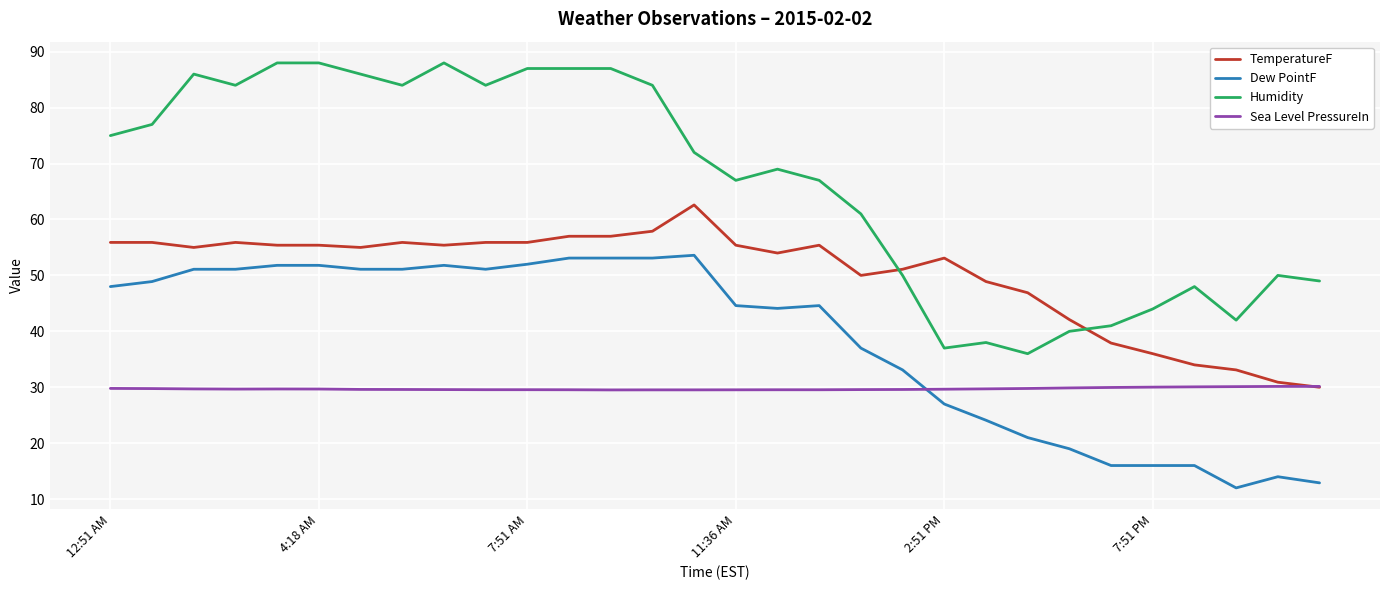

Which series has the widest spread of values?

Humidity